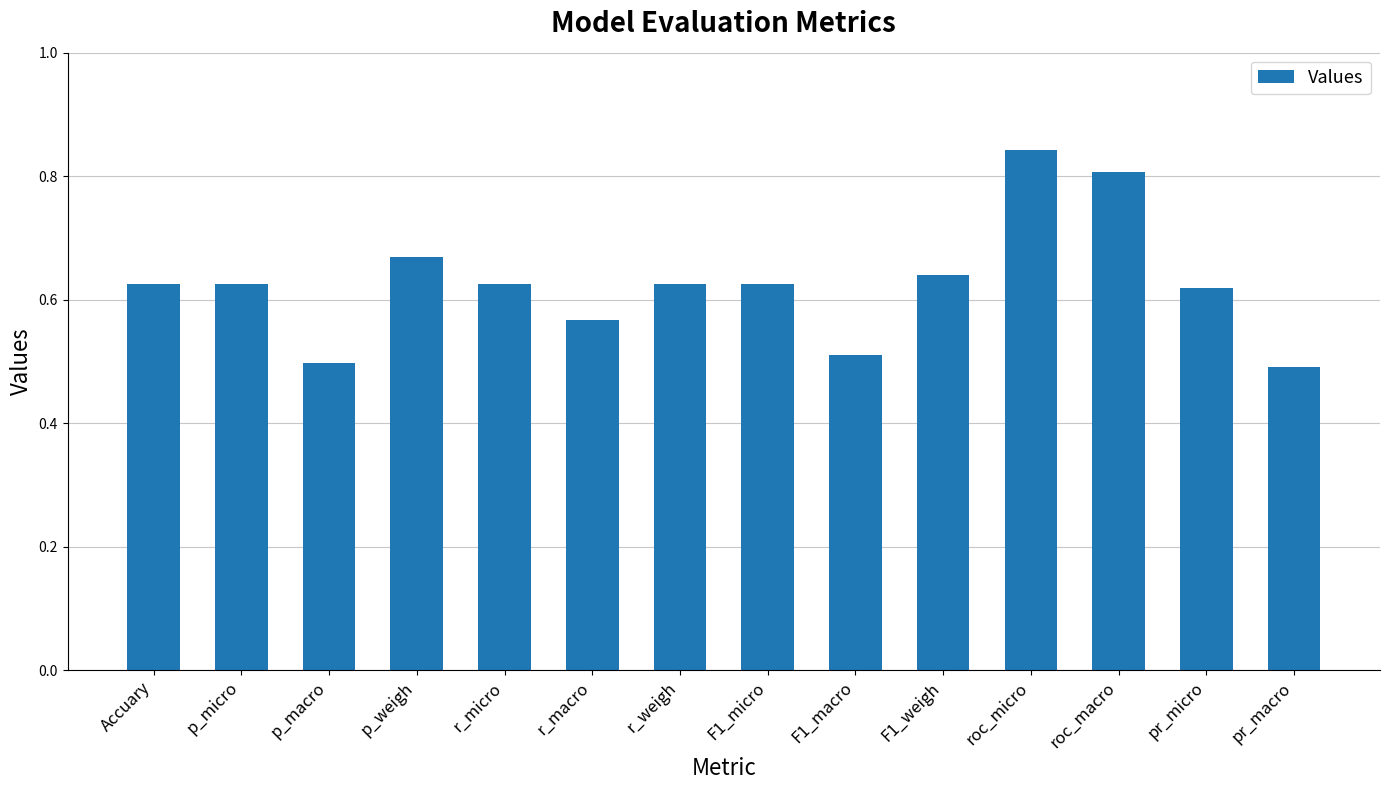

What is the sum of all values?

8.8